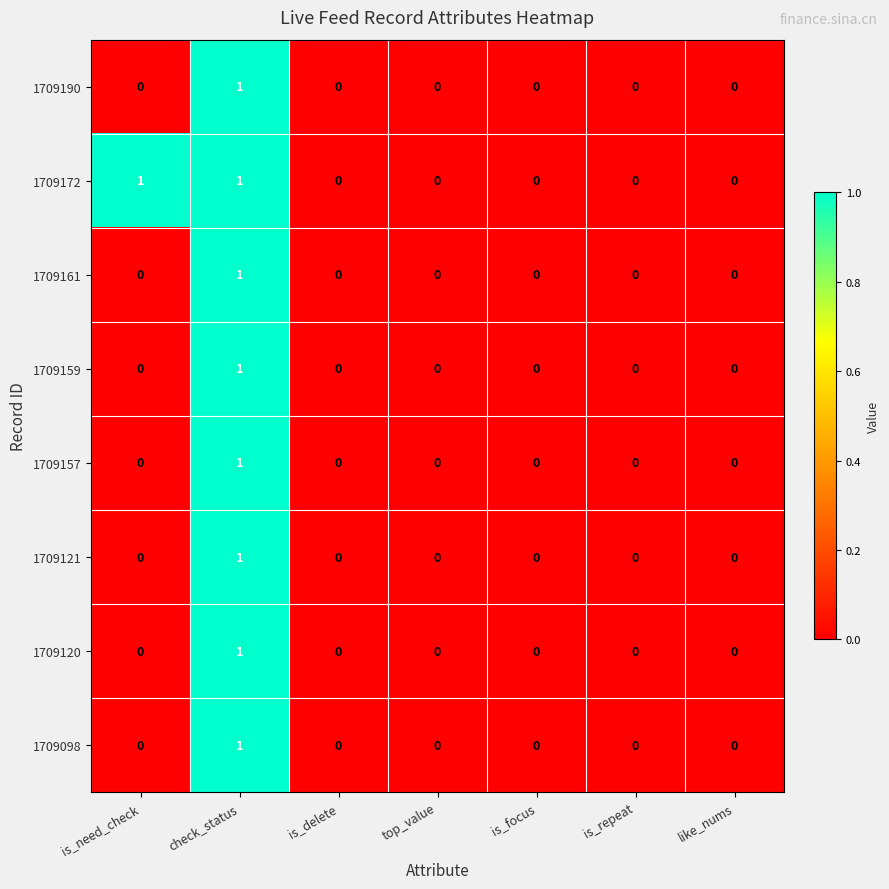

How many categories are shown in the chart?

7